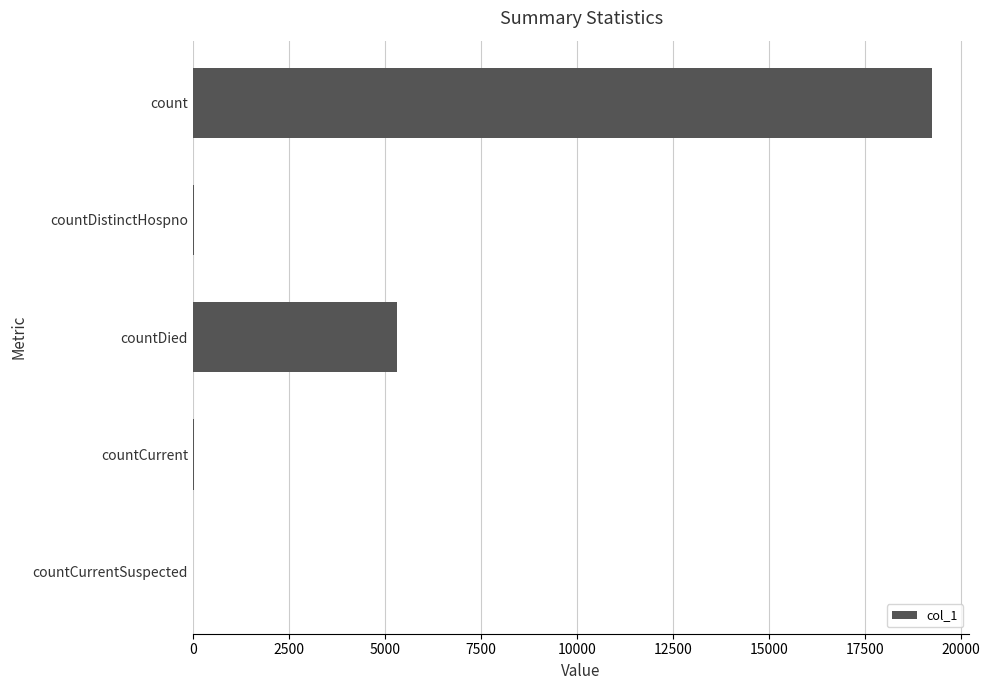

Which has a higher value, count or countDied?

count